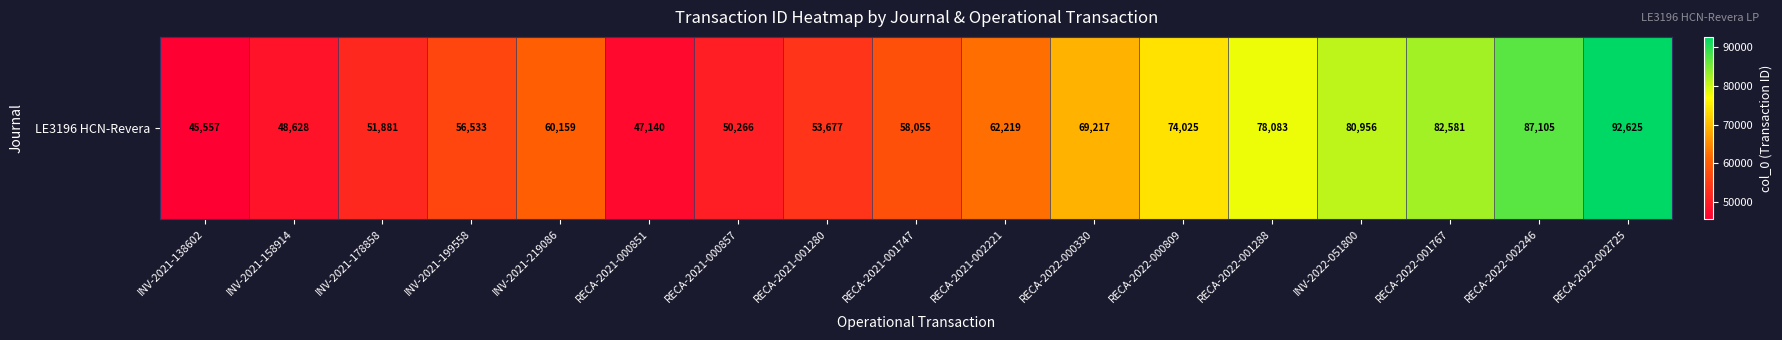

Rank the categories by value from highest to lowest.

RECA-2022-002725, RECA-2022-002246, RECA-2022-001767, INV-2022-051800, RECA-2022-001288, RECA-2022-000809, RECA-2022-000330, RECA-2021-002221, INV-2021-219086, RECA-2021-001747, INV-2021-199558, RECA-2021-001280, INV-2021-178858, RECA-2021-000857, INV-2021-158914, RECA-2021-000851, INV-2021-138602